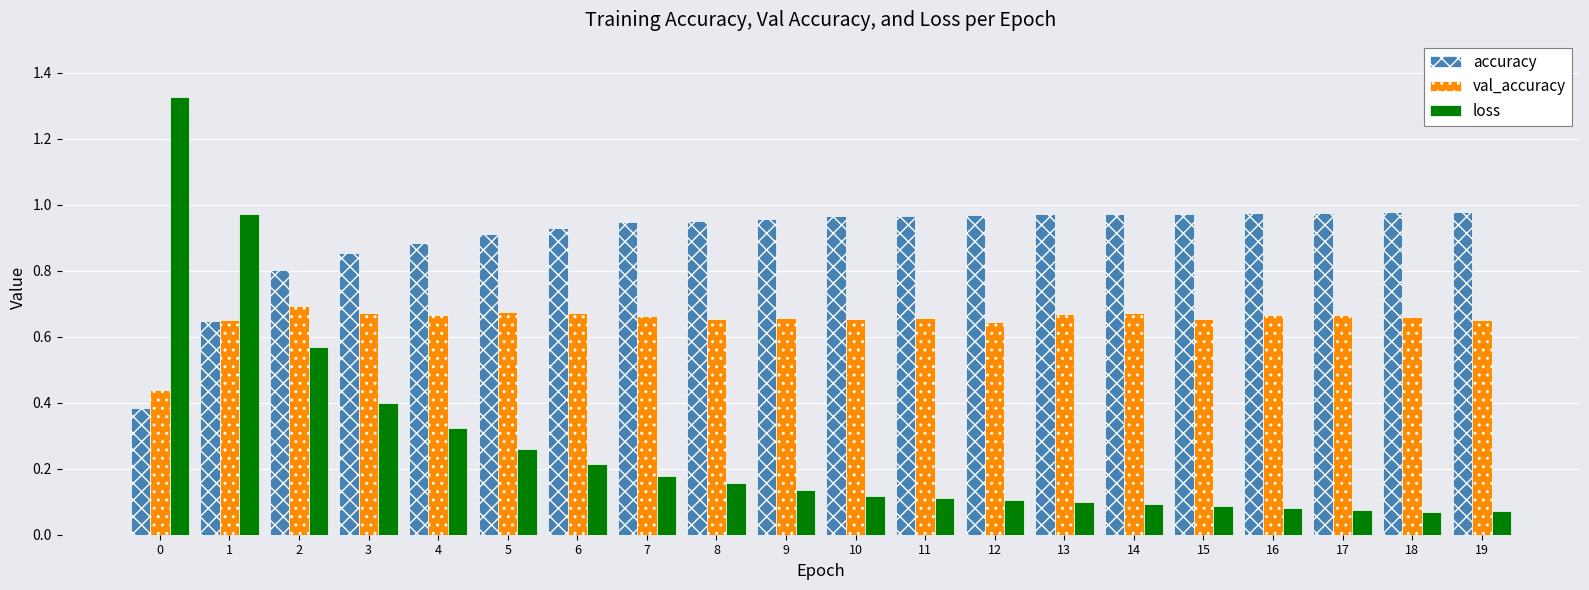

The value of val_accuracy at 9 is 0.7. True or false?

True